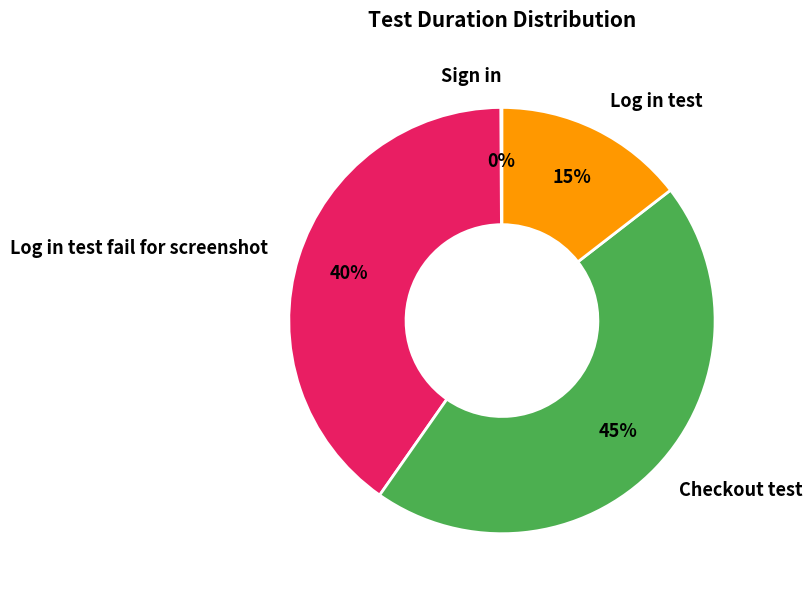

Which has a higher value, Log in test fail for screenshot or Log in test?

Log in test fail for screenshot